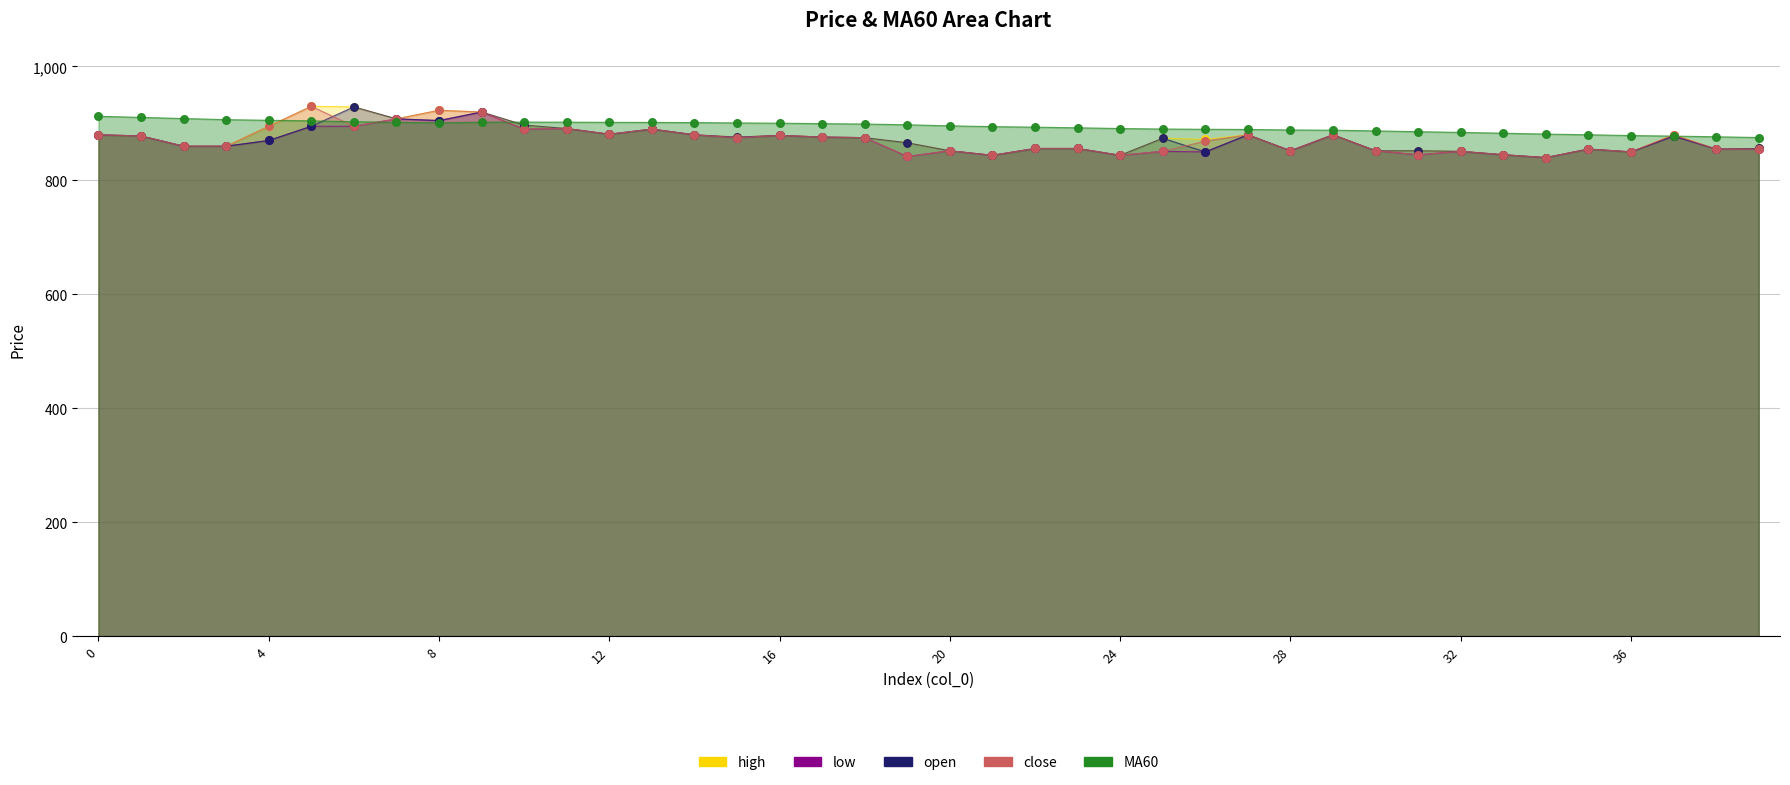

Which series has the largest Y range (max minus min)?

high